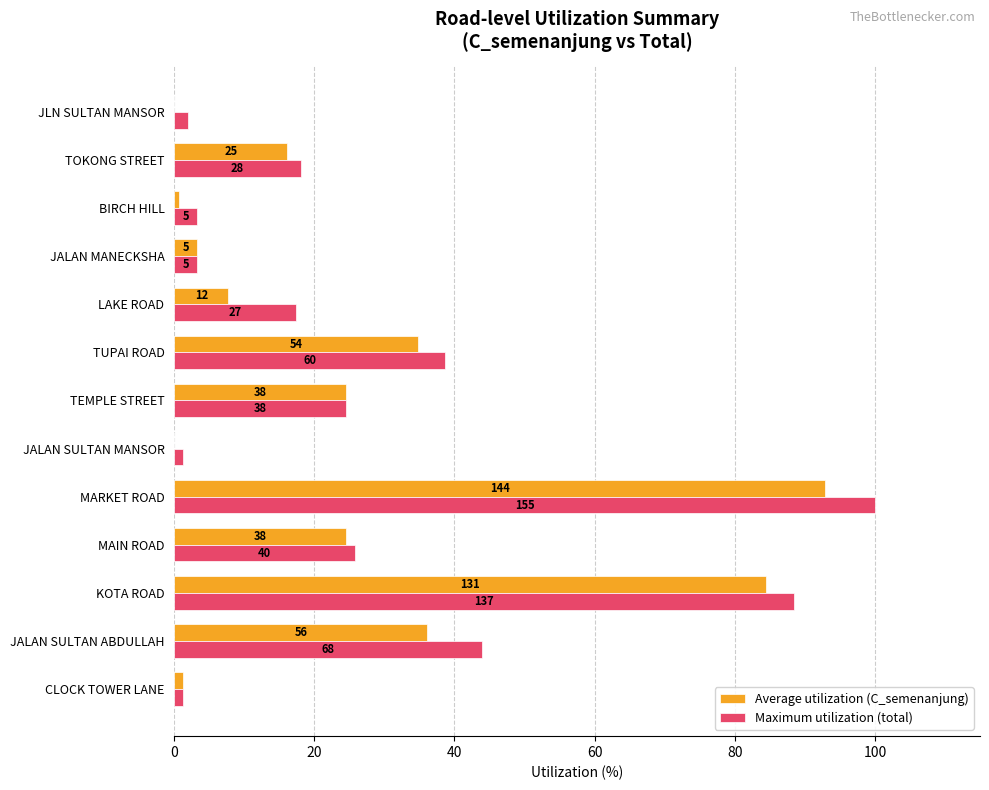

Rank the series by their maximum value, from highest to lowest.

Maximum utilization (total), Average utilization (C_semenanjung)